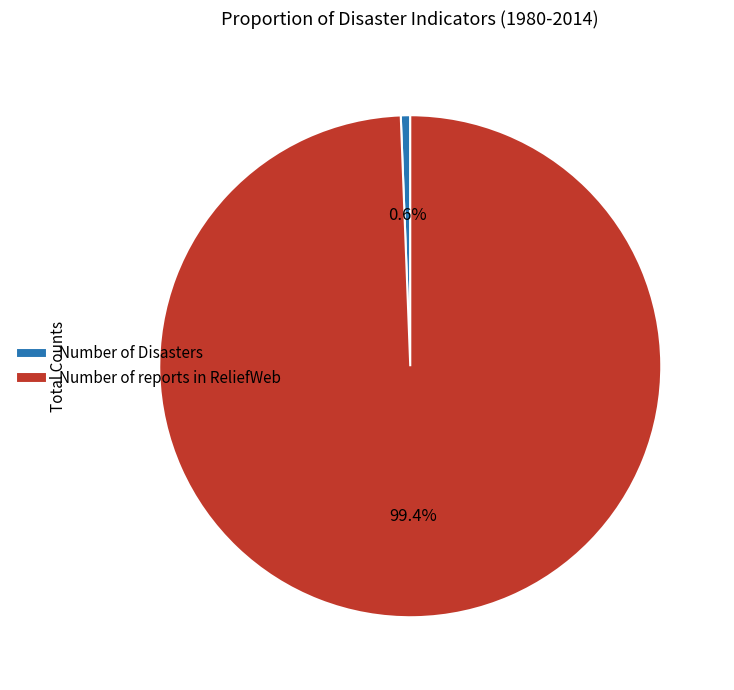

Which category has the biggest portion of the pie?

Number of reports in ReliefWeb